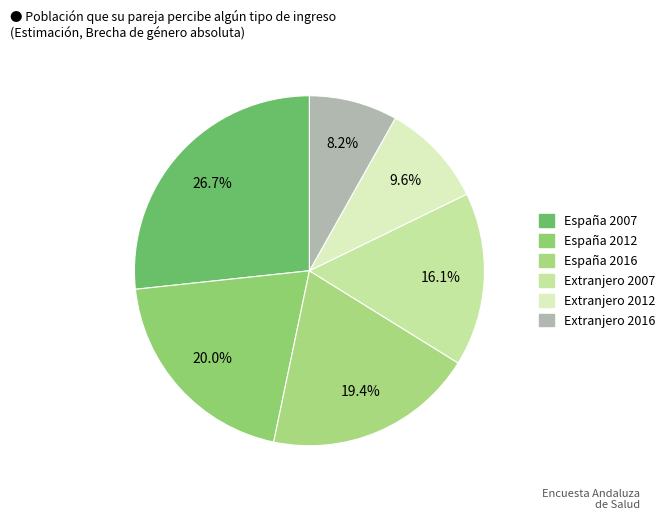

True or false: Extranjero 2007 accounts for 10% of the total.

False